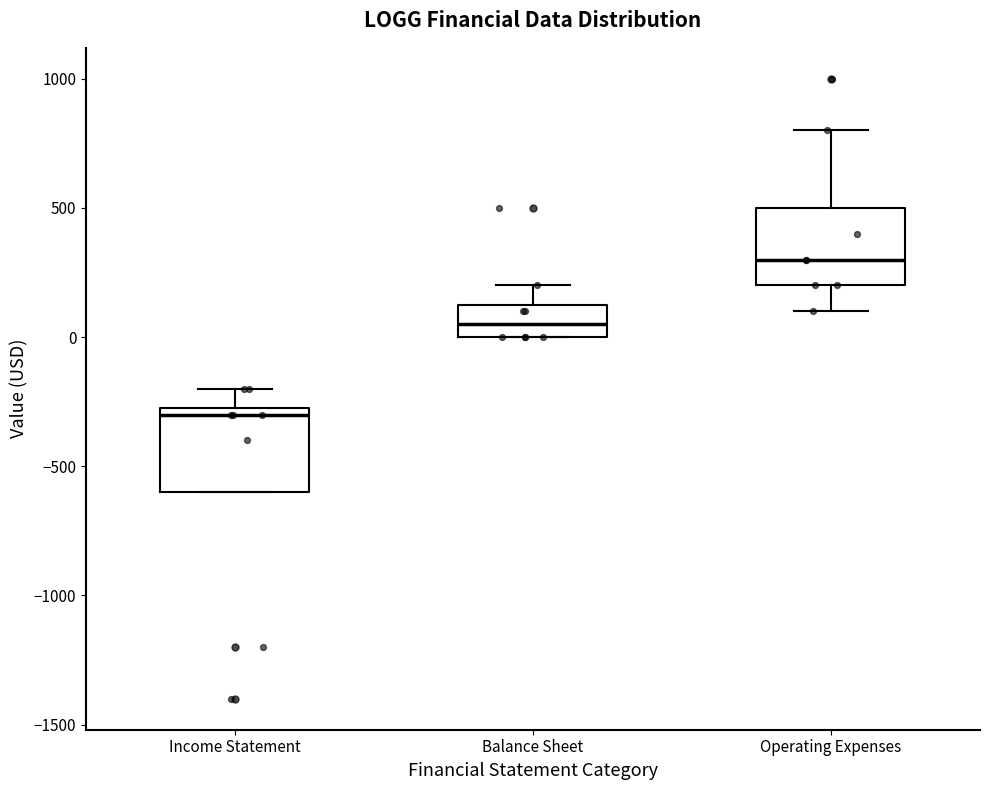

Reading left to right, transcribe this box plot: for each box, give where its median line is, the range the box spans, and where its two whiskers end, as read against the y-axis. The values are not printed on the chart, so give them approximately, as read against the axis.

Income Statement: median -300, box -600 to -250, whiskers -600 to -200
Balance Sheet: median 50, box 0 to 150, whiskers 0 to 200
Operating Expenses: median 300, box 200 to 500, whiskers 100 to 800